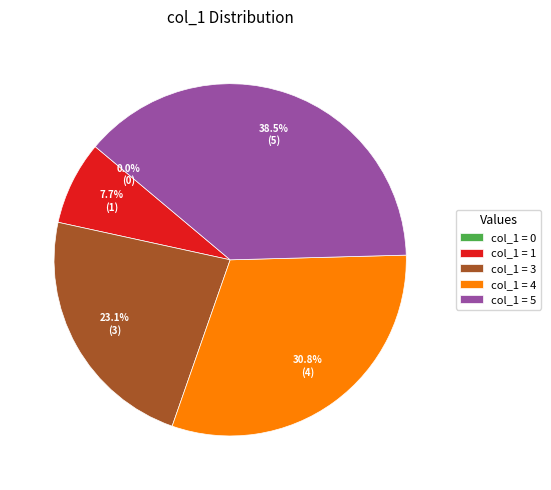

The 5 slice represents 38% of the pie. True or false?

True